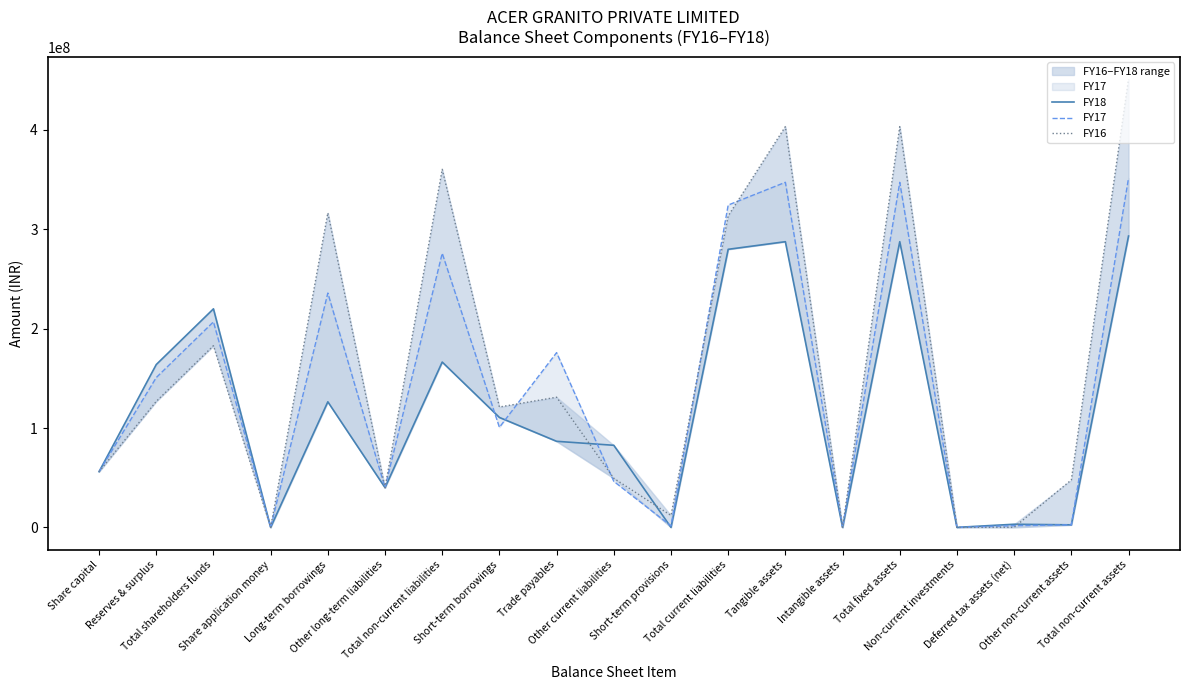

How many lines are shown in the chart?

3